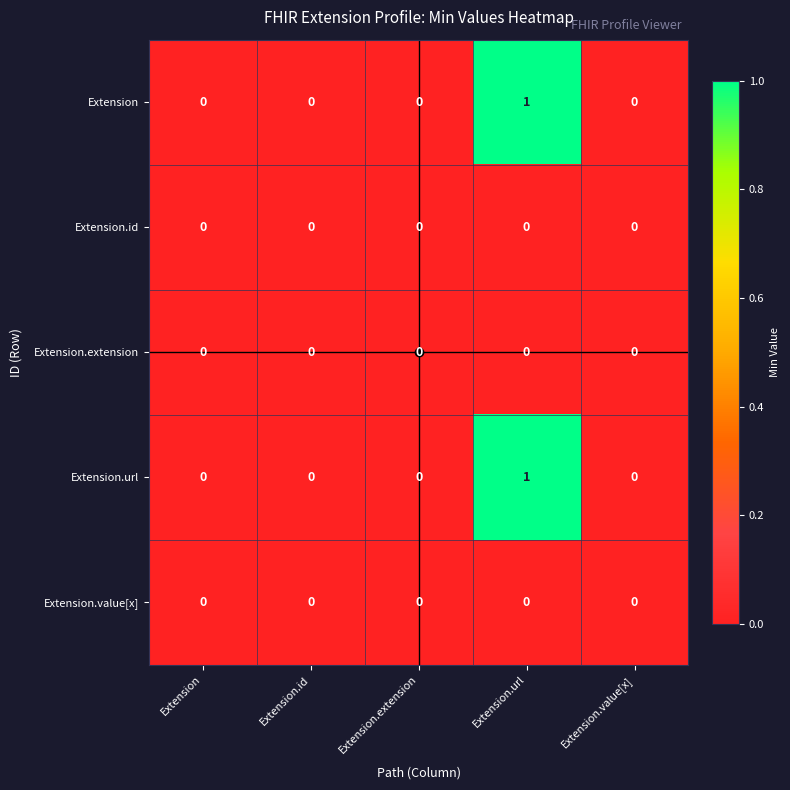

Which category has the highest value across all series?

Extension.url